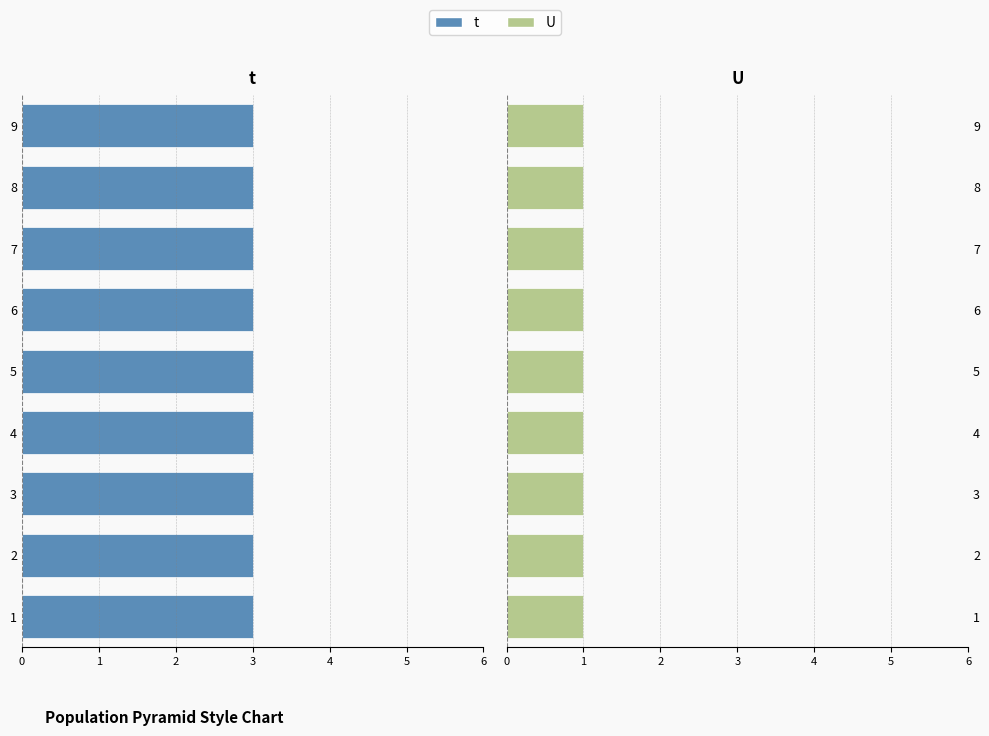

How many bars are there in each group?

2